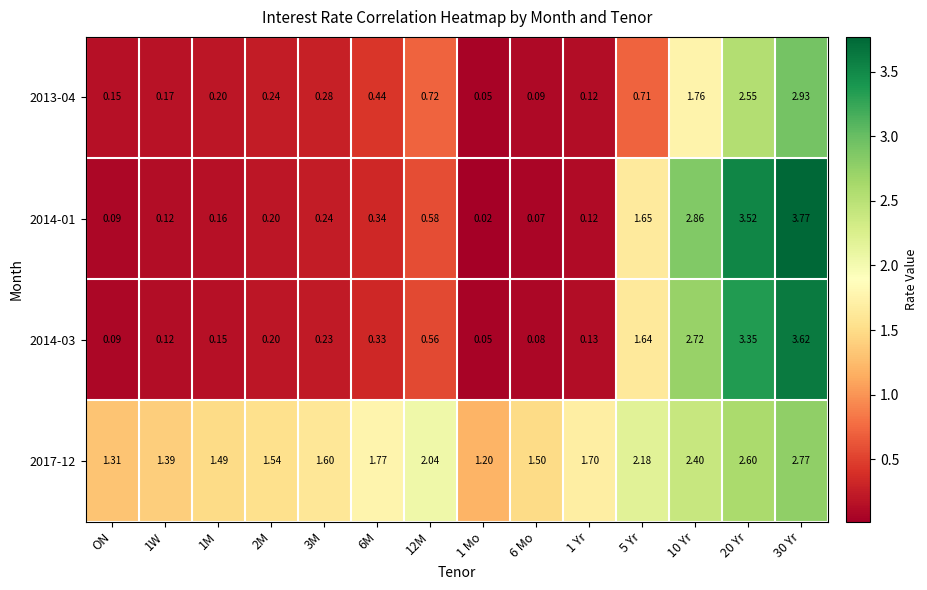

Which series changed the most between 1 Yr and 30 Yr?

2014-01